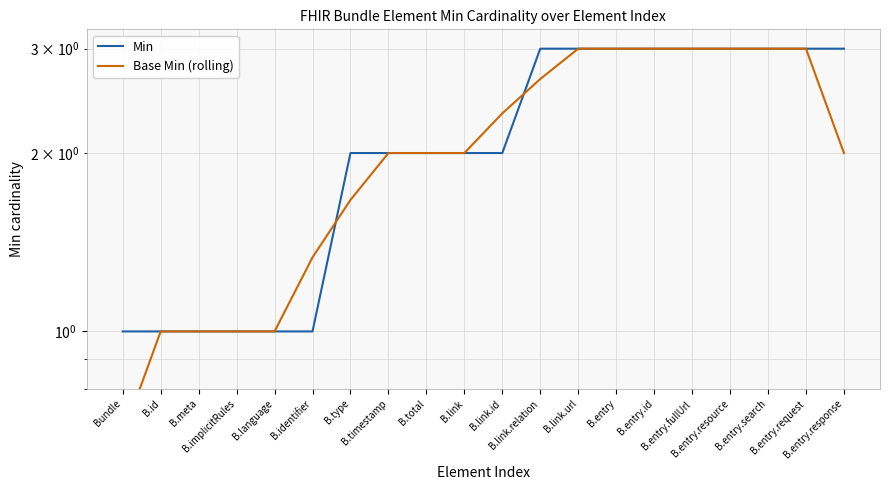

How many intersections are there between Base Min (rolling) and Min?

2